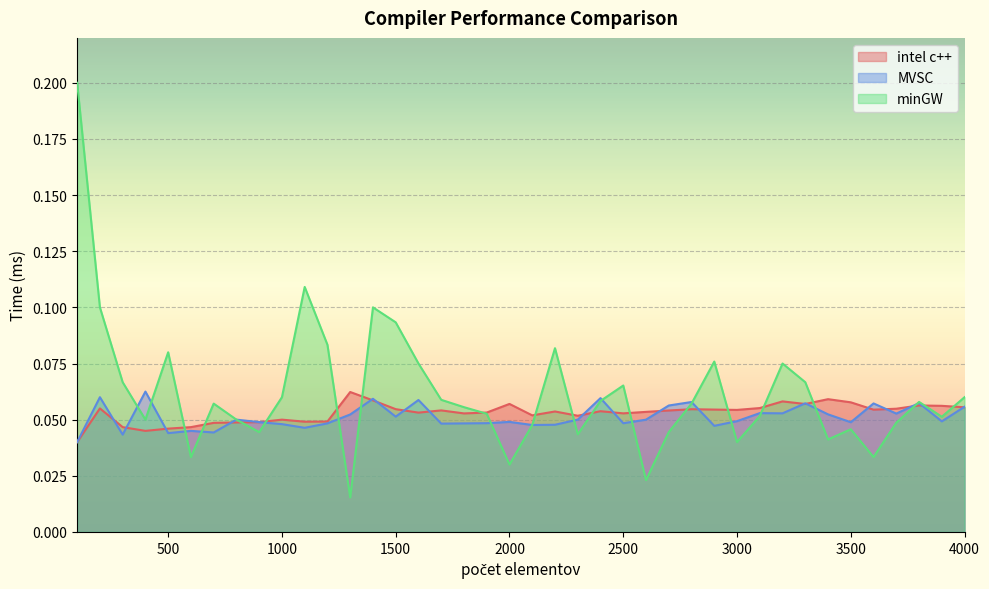

The value of intel c++ at 1600 is 0.1. True or false?

True